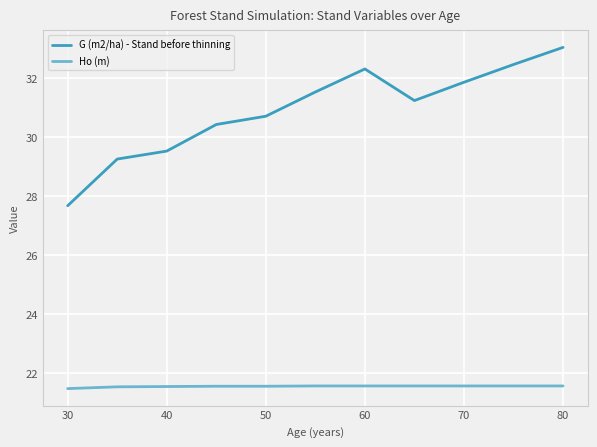

True or false: G (m2/ha) - Stand before thinning and Ho (m) cross at least once.

False